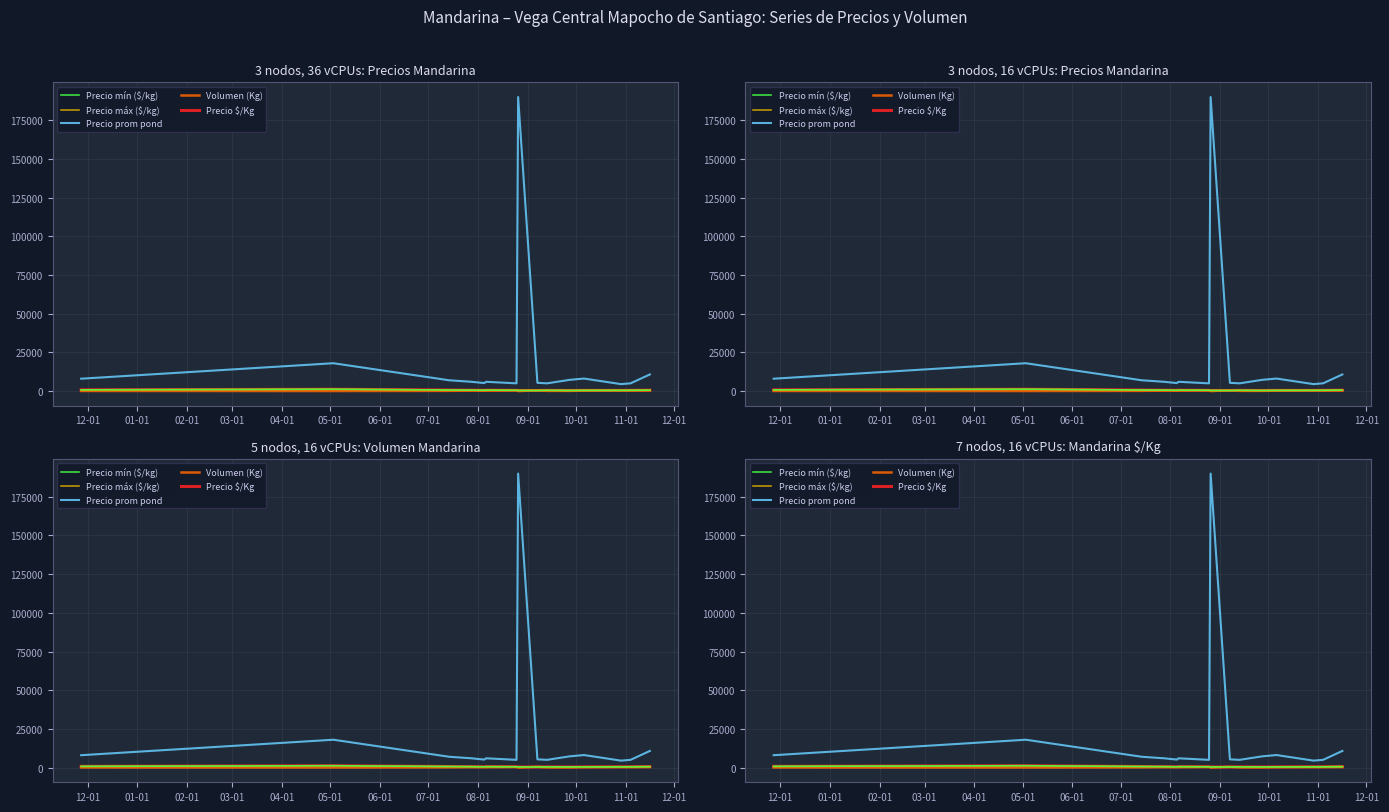

What is the maximum value for Precio prom pond?

190000.0